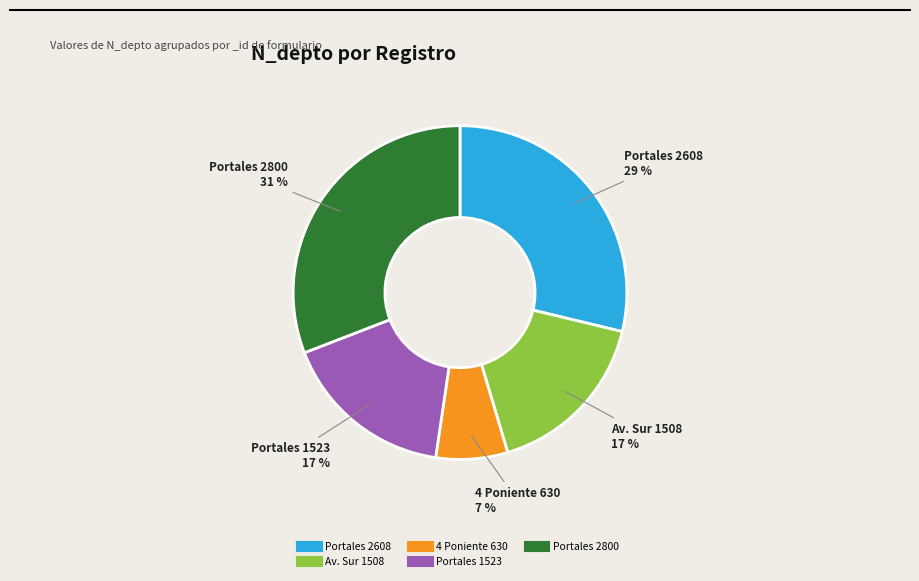

Count the number of slices in the pie.

5